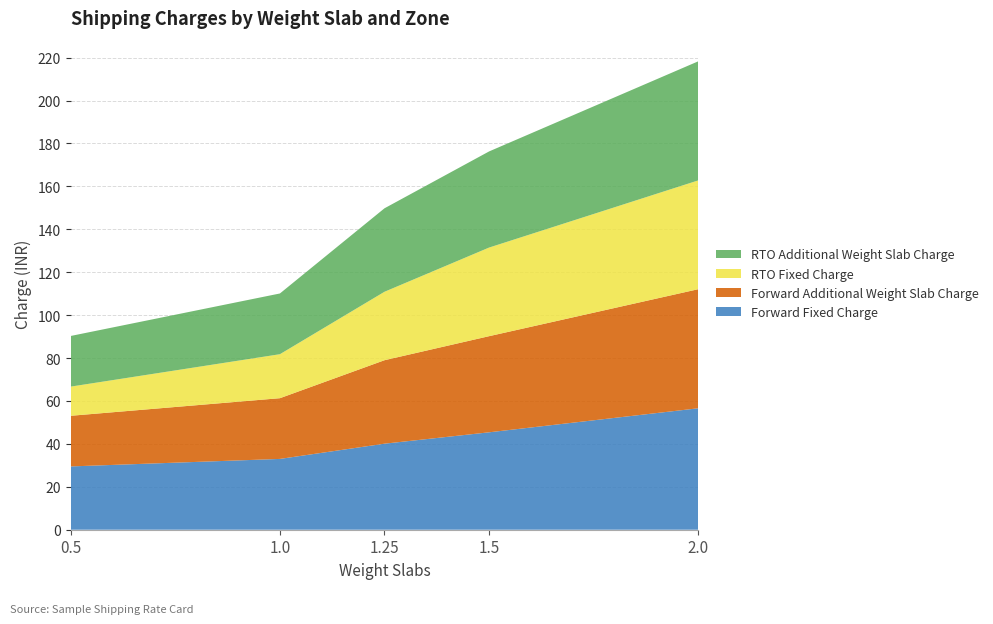

Reading left to right, list all the values displayed in this chart.

Forward Fixed Charge: 29.5	33.0	40.1	45.4	56.6
Forward Additional Weight Slab Charge: 23.6	28.3	38.9	44.8	55.5
RTO Fixed Charge: 13.6	20.5	31.9	41.3	50.7
RTO Additional Weight Slab Charge: 23.6	28.3	38.9	44.8	55.5